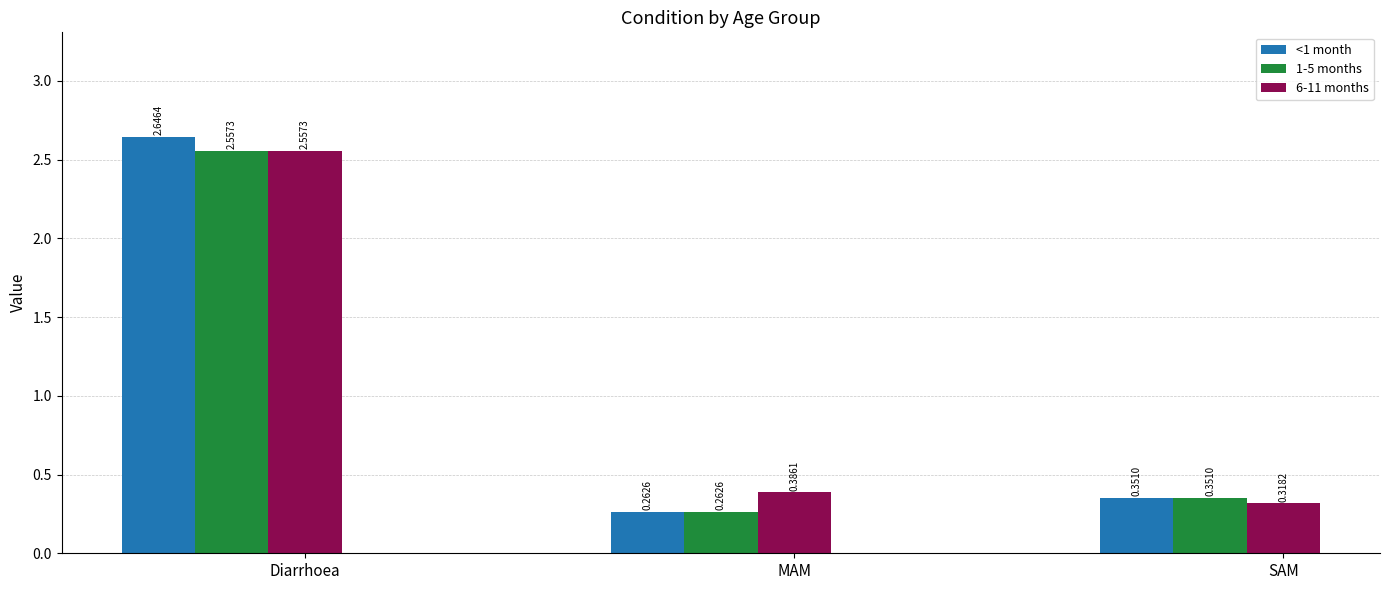

Which category has the lowest value in the 6-11 months series?

SAM